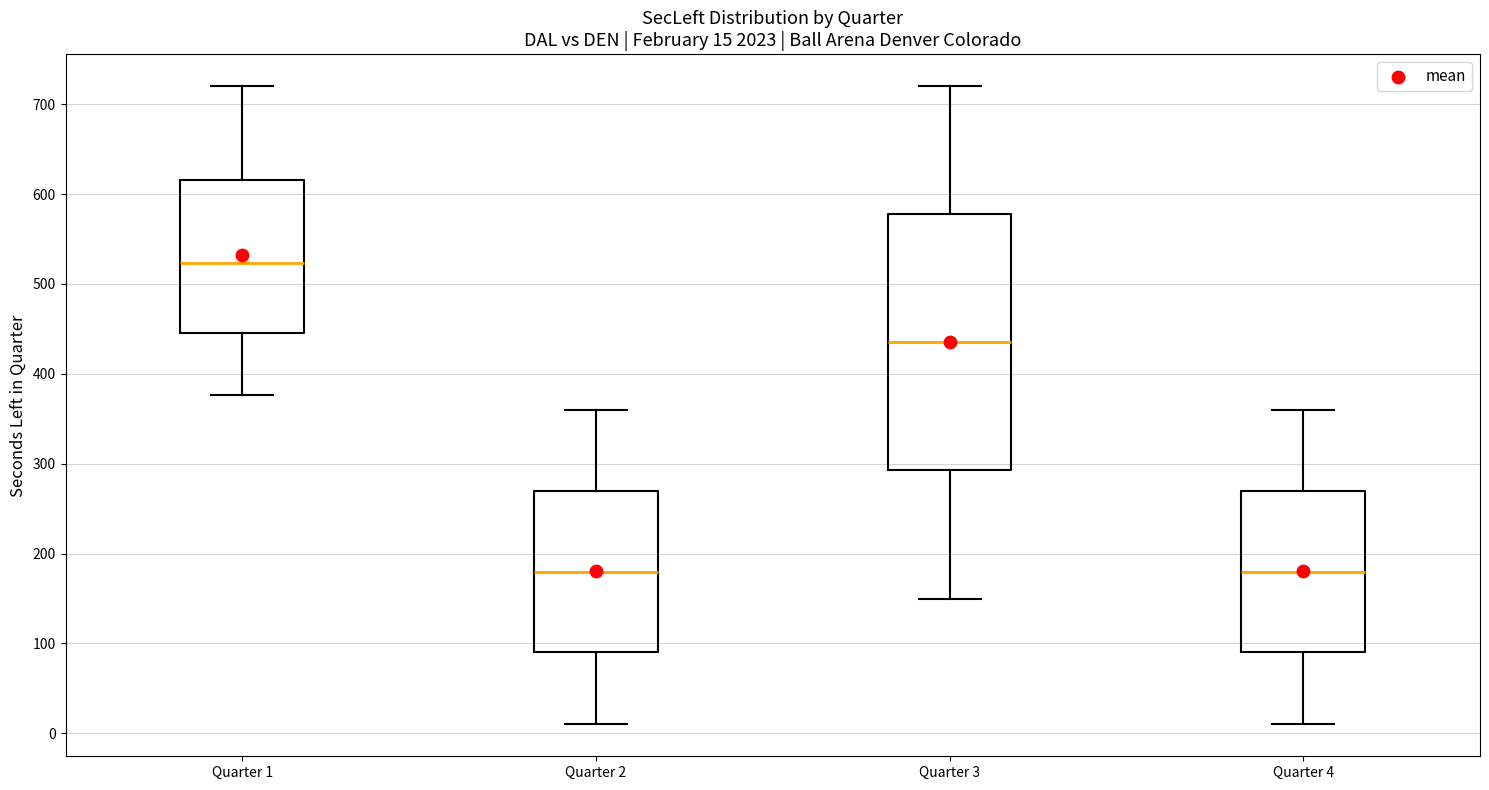

Which box is the tallest, from its lower edge to its upper edge?

Quarter 3